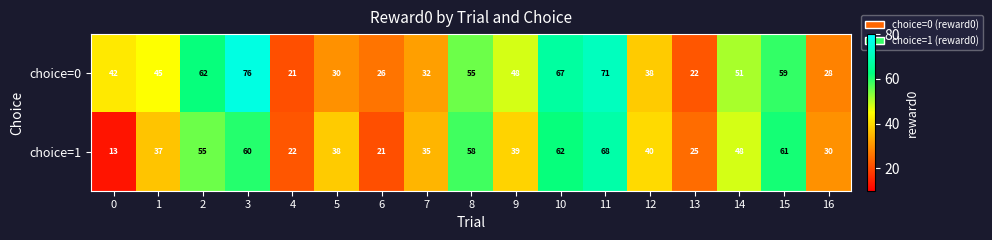

Which category has the highest value across all series?

3